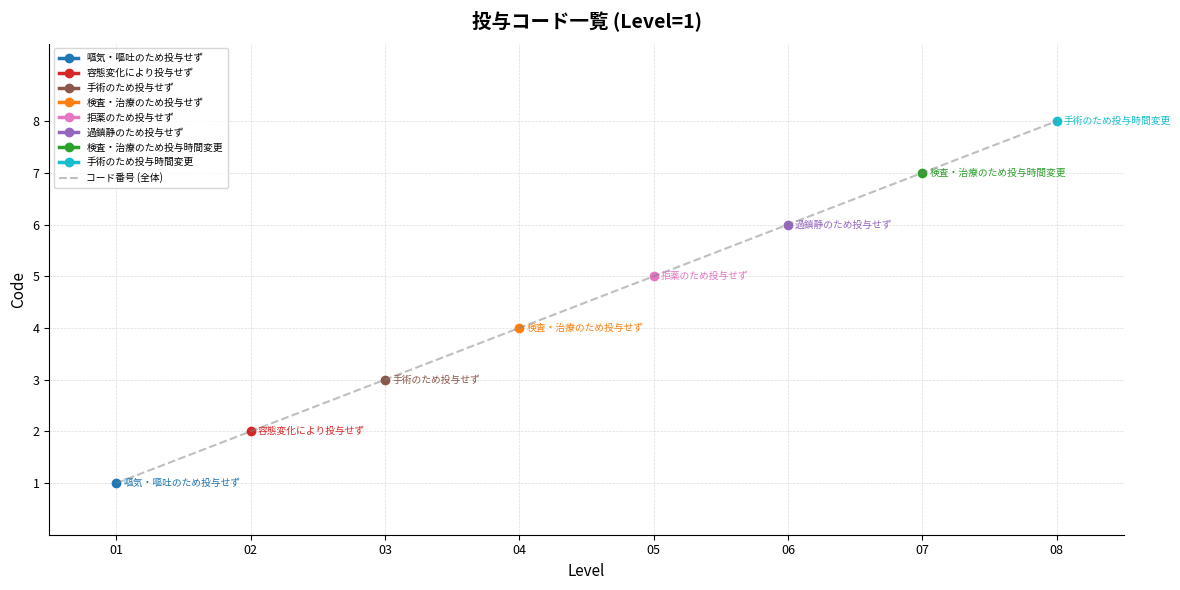

Count the values in the range 3 to 7.

5